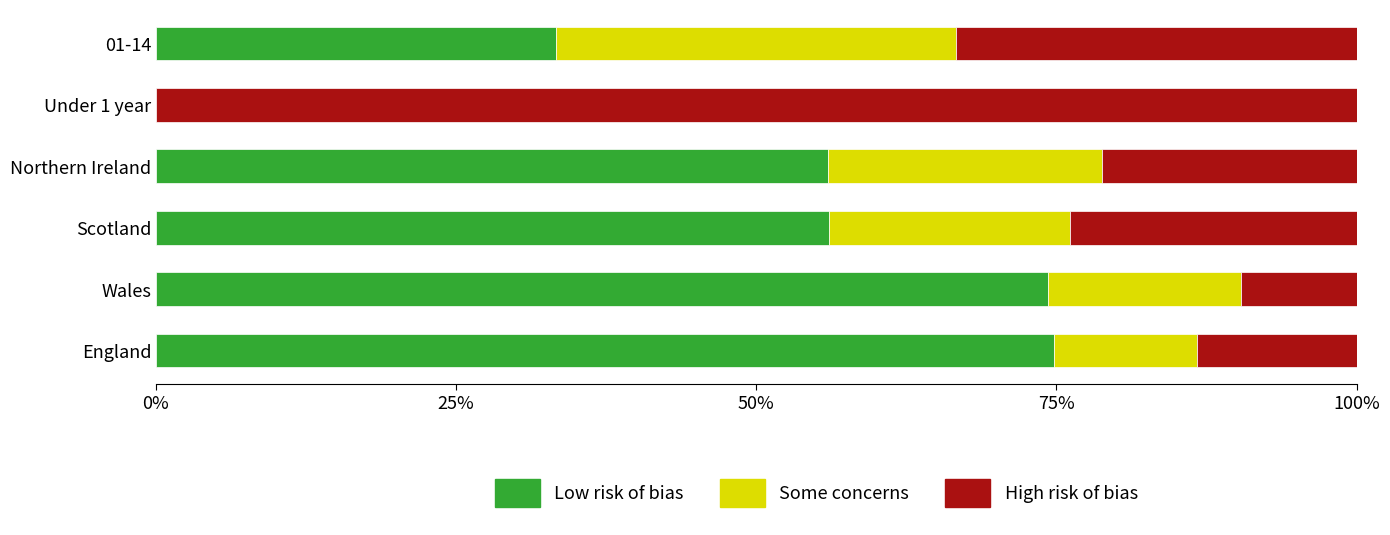

Where is Low risk of bias nearest to the value 37?

01-14